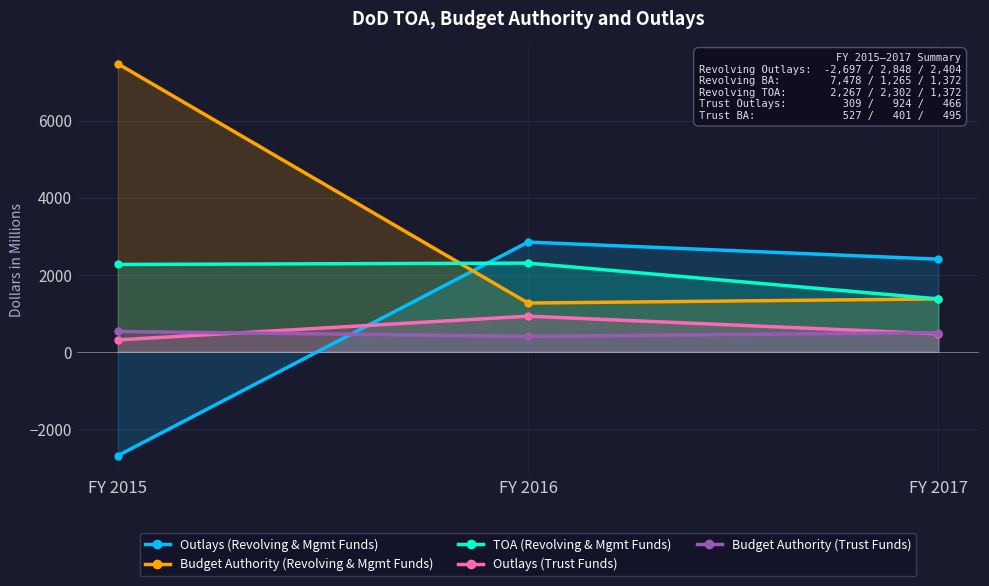

What is the minimum value for Outlays (Revolving & Mgmt Funds)?

-2697